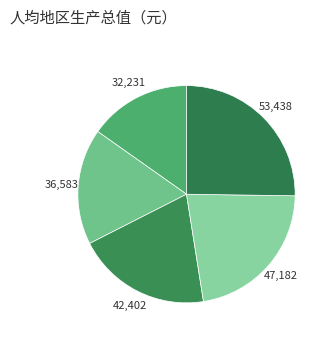

Count the number of slices in the pie.

5